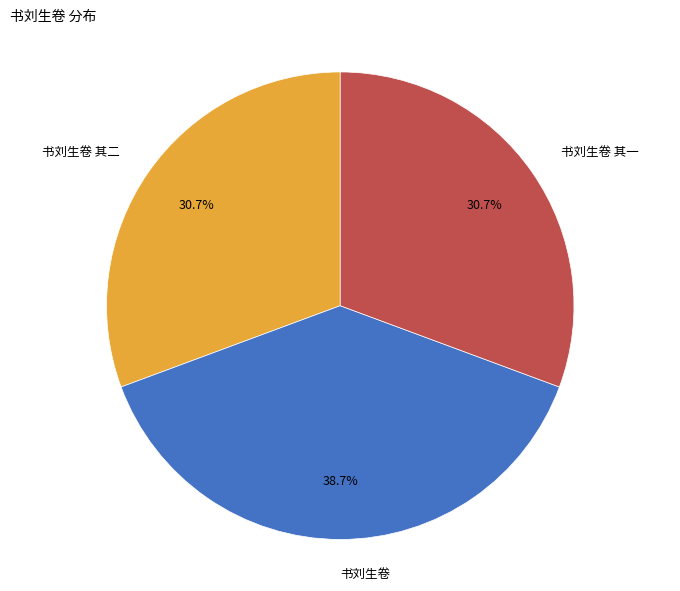

Does any single category account for the majority?

No